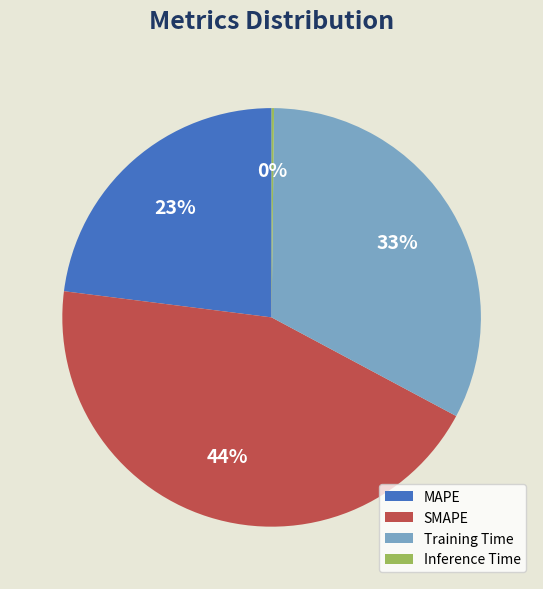

To the nearest percent, what is the difference between the largest and smallest slice percentages?

44%